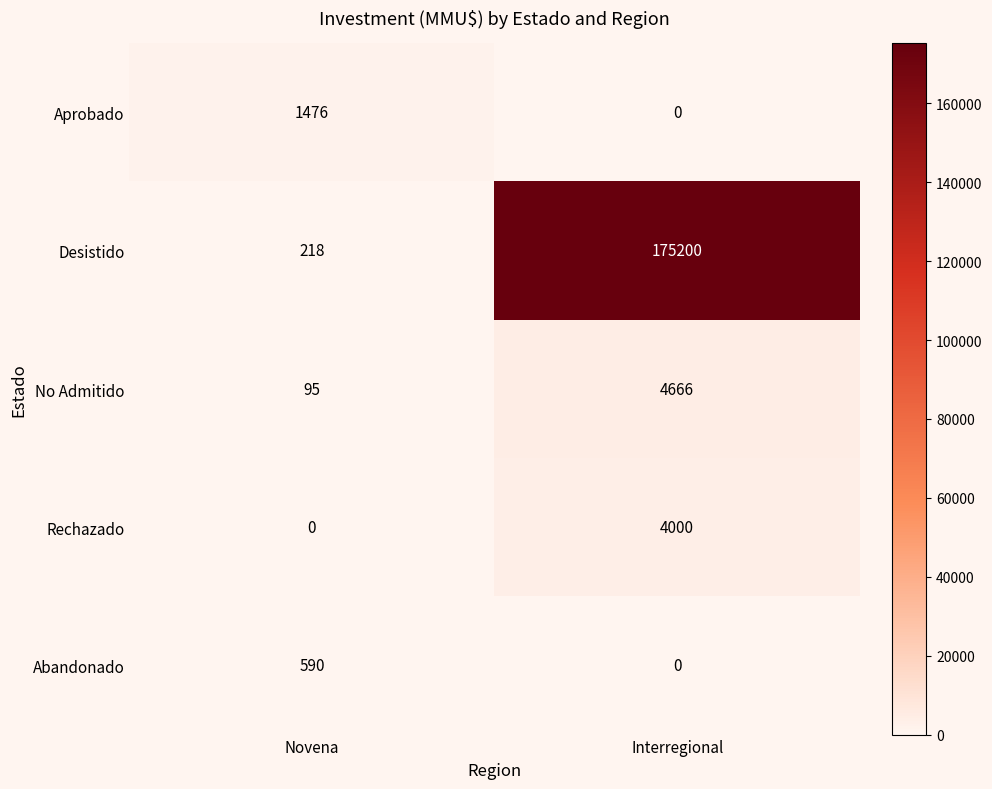

Is it true that Rechazado equals 0 at Novena?

True